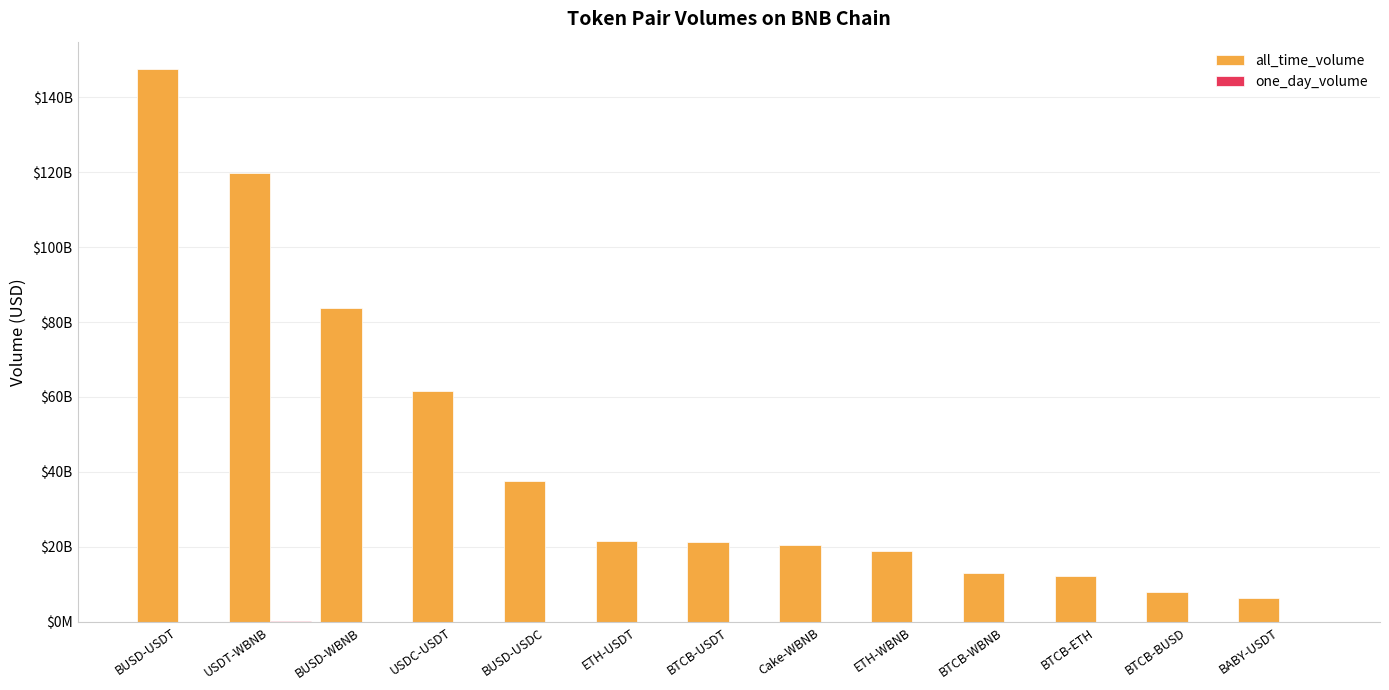

True or false: one_day_volume has a value of 7659852.6 at BUSD-USDT.

True